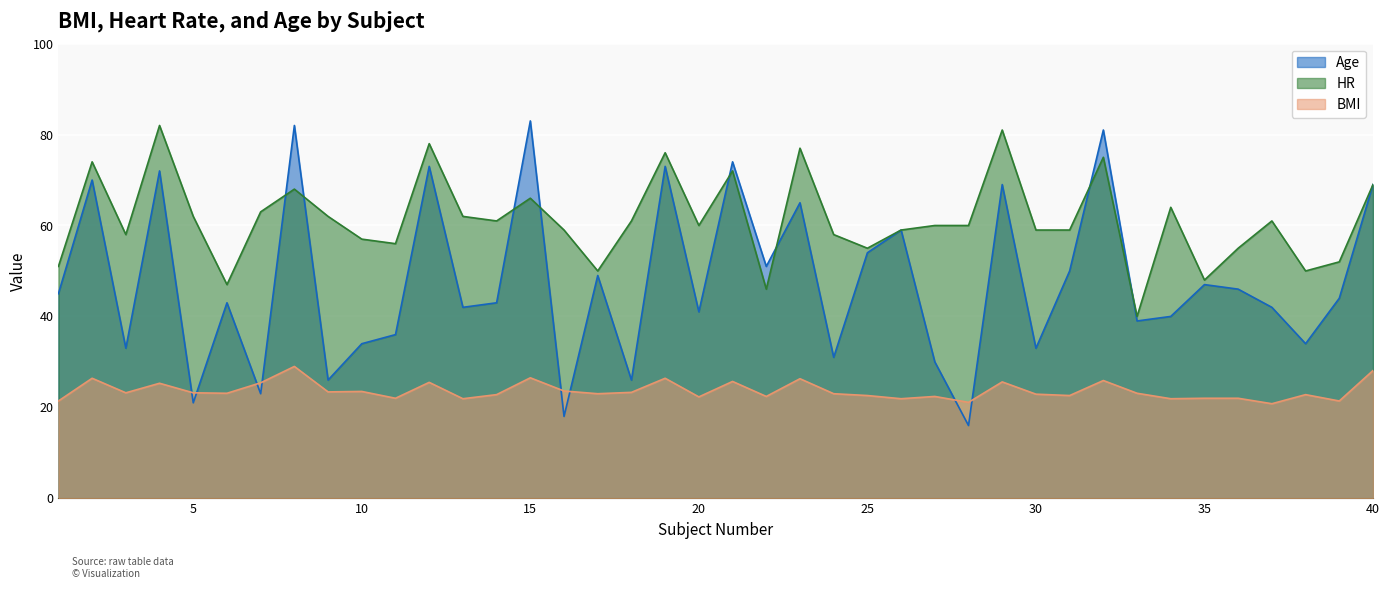

At which category does Age reach its first local valley?

3